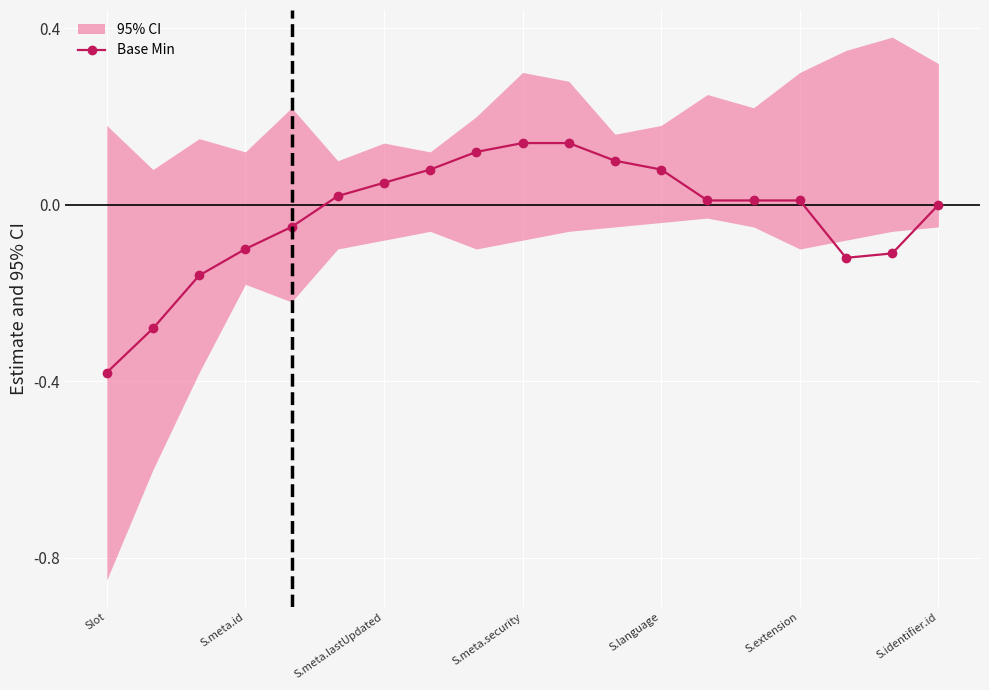

Count the number of values greater than 0.

11